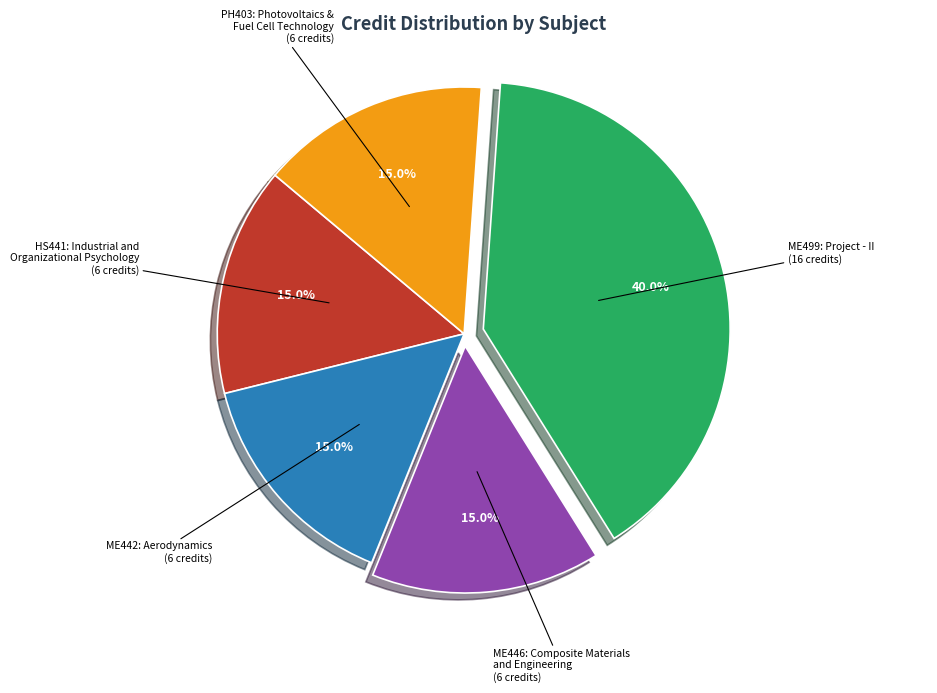

Is there a majority slice in this chart?

No